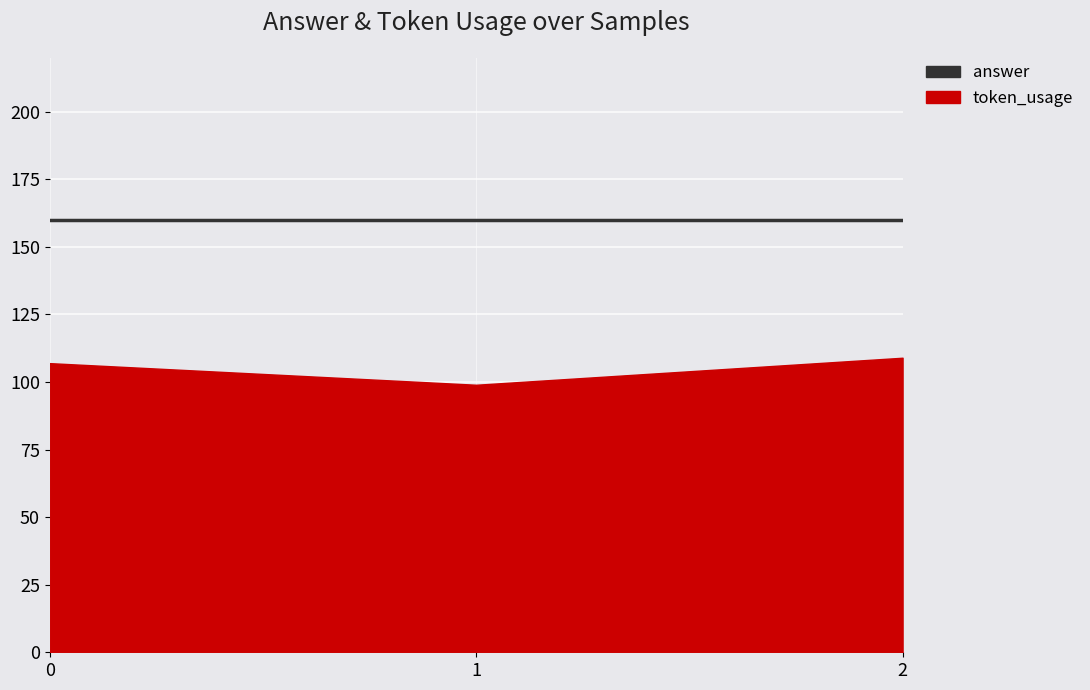

How many lines are shown in the chart?

2